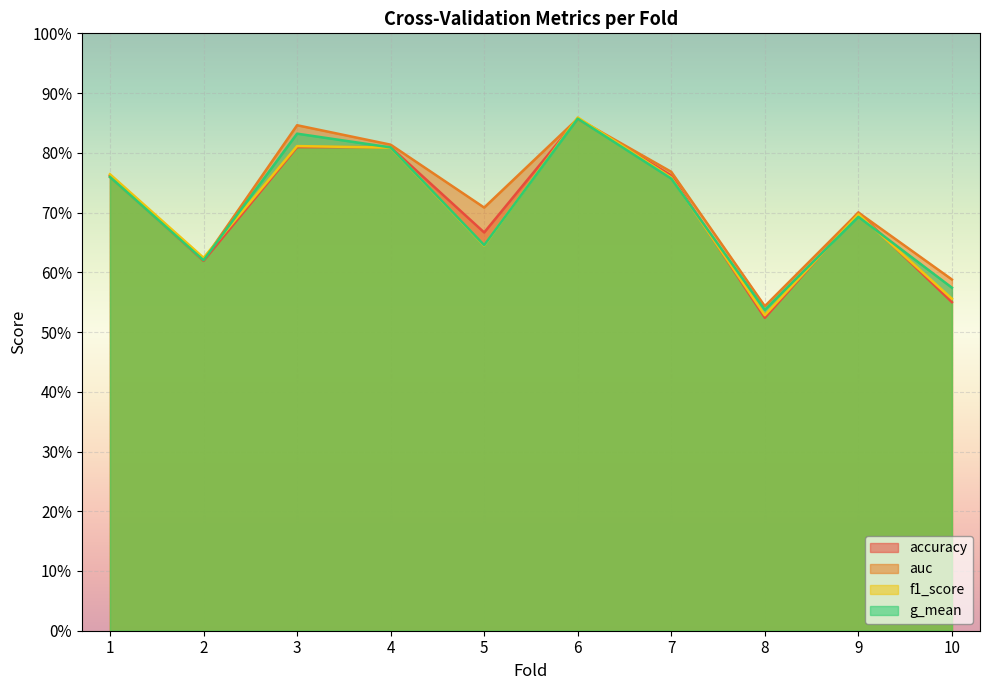

Which series ends up on top after the final intersection of g_mean and accuracy?

g_mean